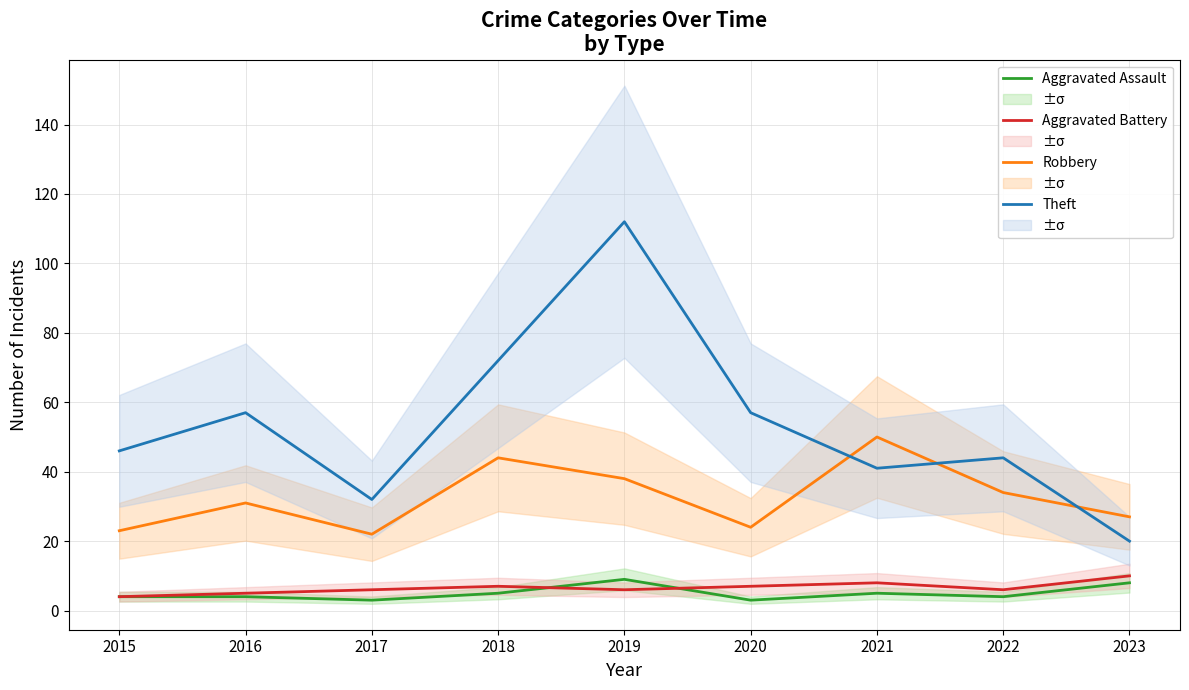

What is the difference between the maximum and minimum values in the Robbery series?

28